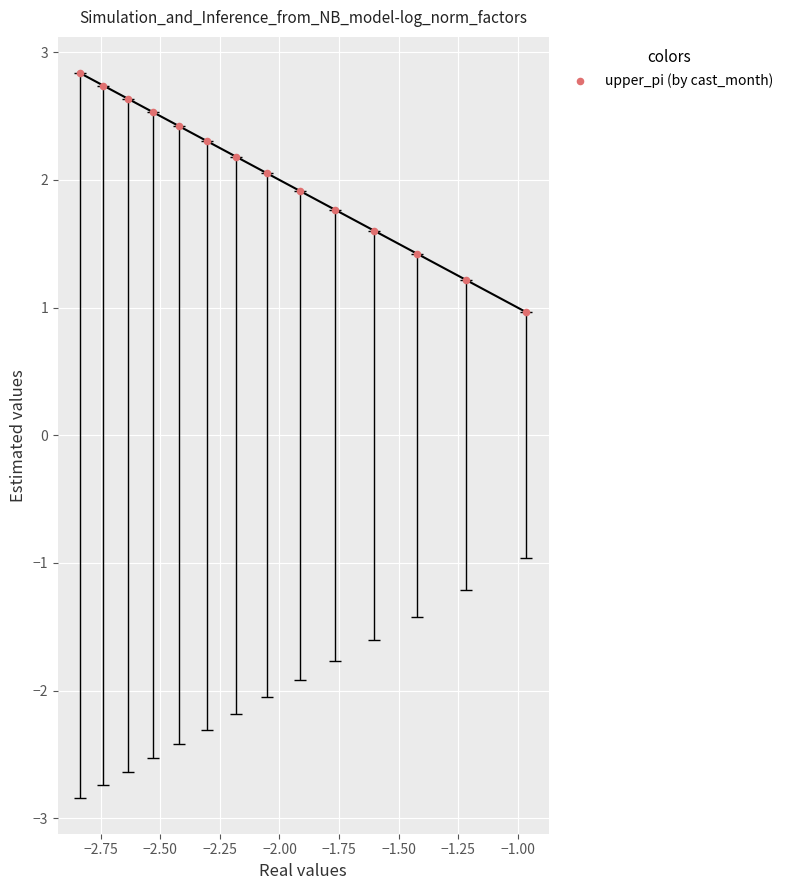

What is the range of X values (max minus min)?

1.9